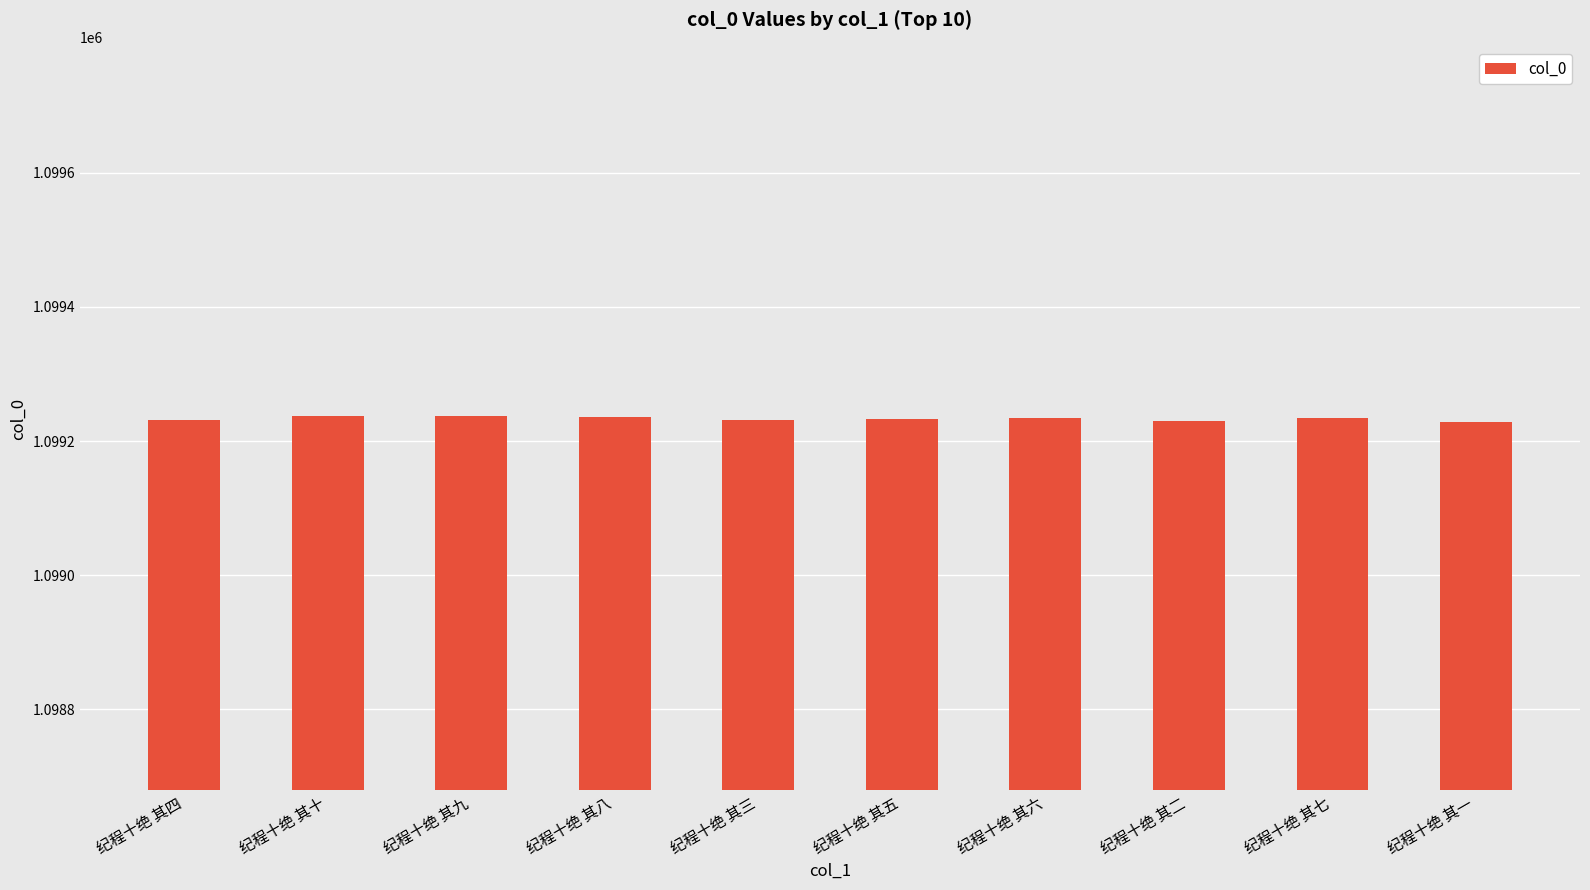

The value at 纪程十绝 其十 is 598533. True or false?

False